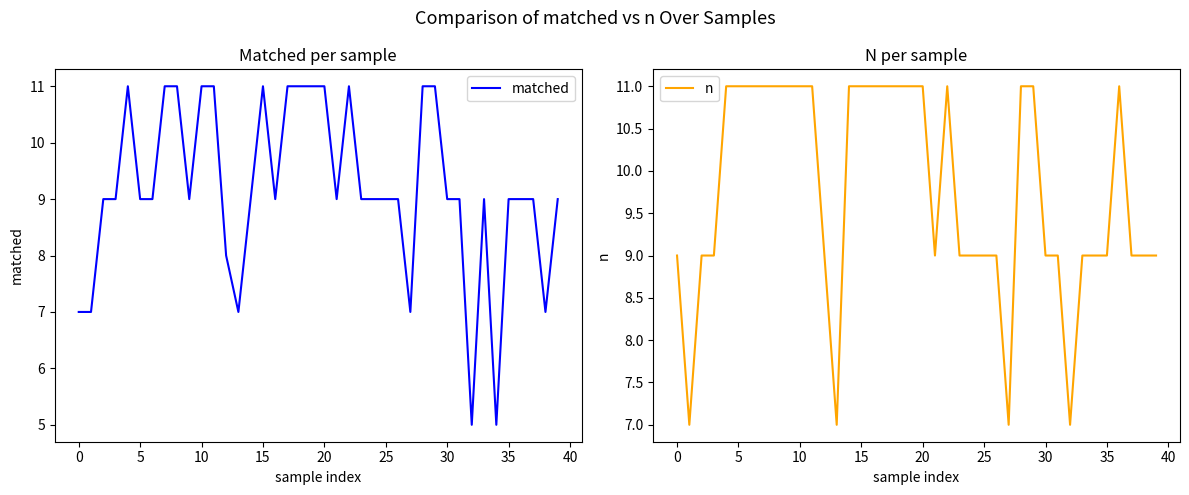

What is the value of the n point at the 2nd from the left?

7